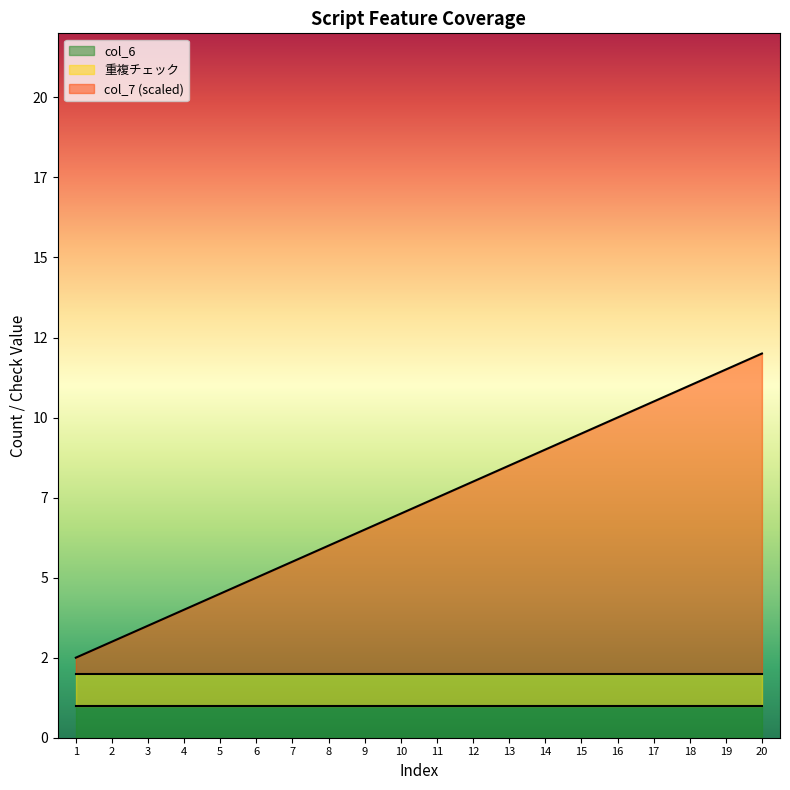

True or false: 重複チェック has a value of 2 at 7.

False